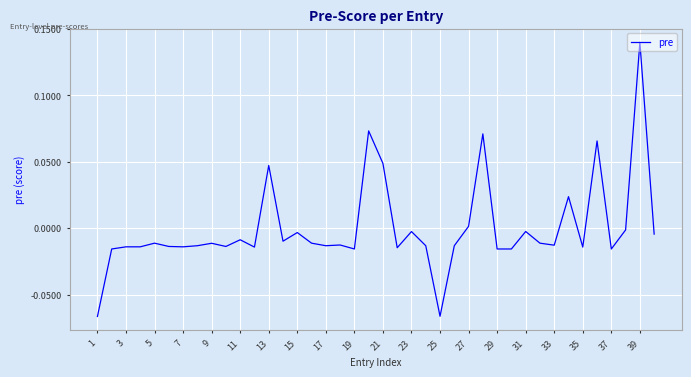

Count the number of values greater than 0.

8